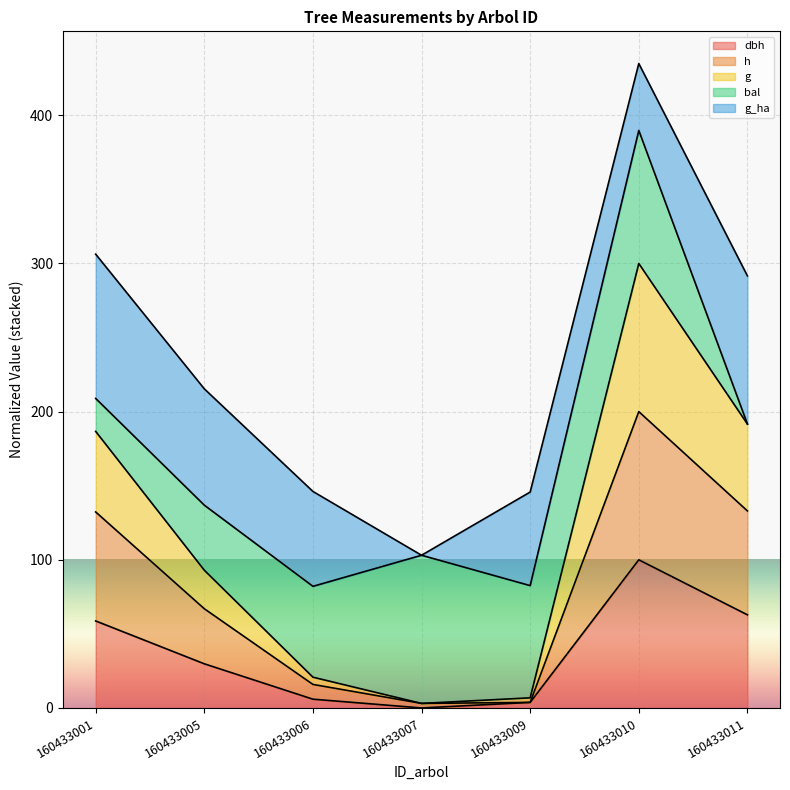

At which category is the sum across all series the highest?

160433010